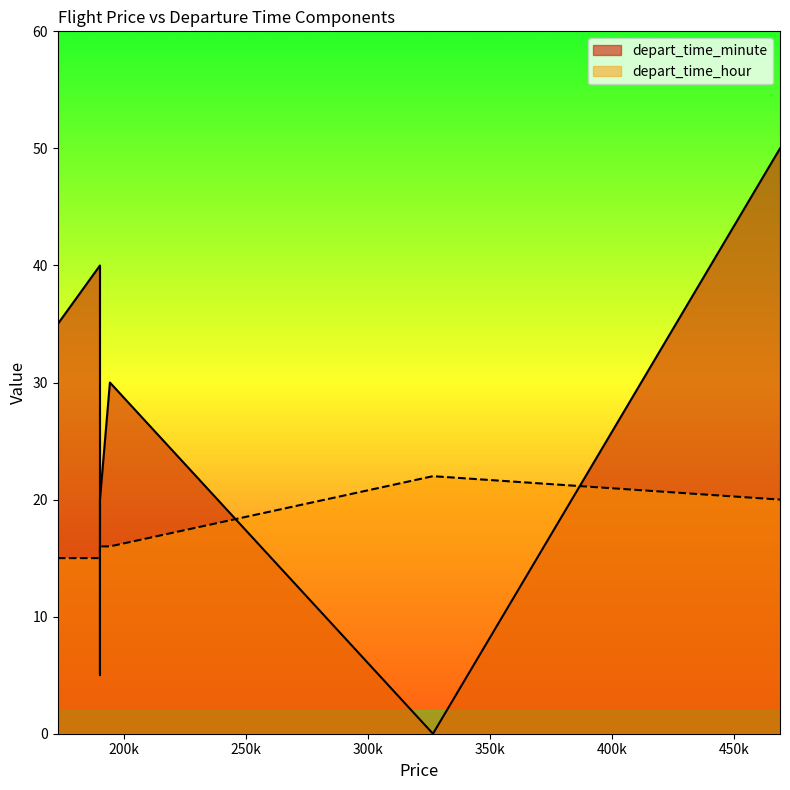

How many data points in depart_time_minute are above 30?

3